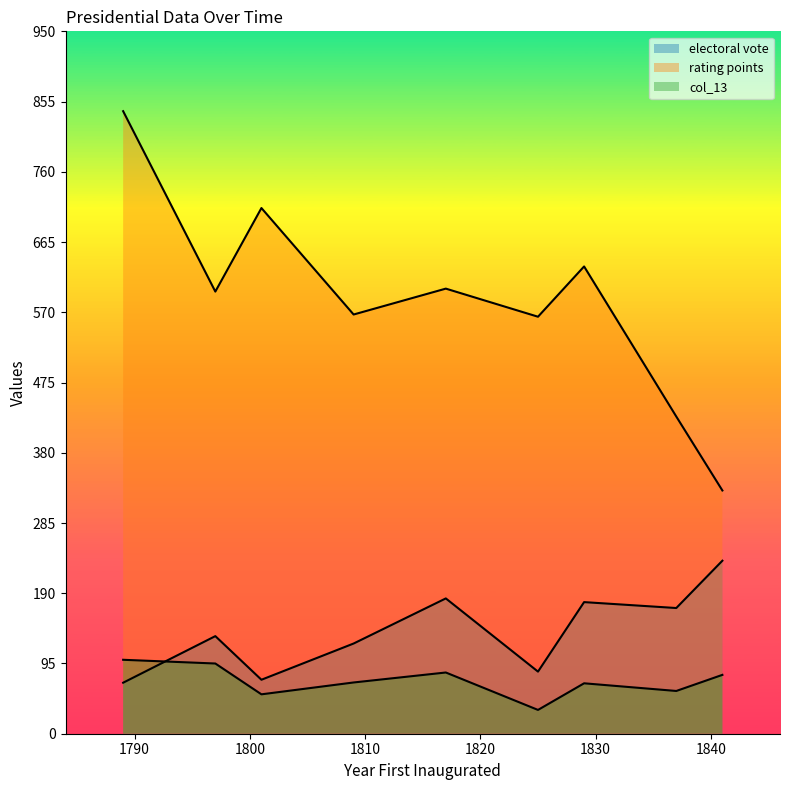

True or false: electoral vote and col_13 intersect in this chart.

True